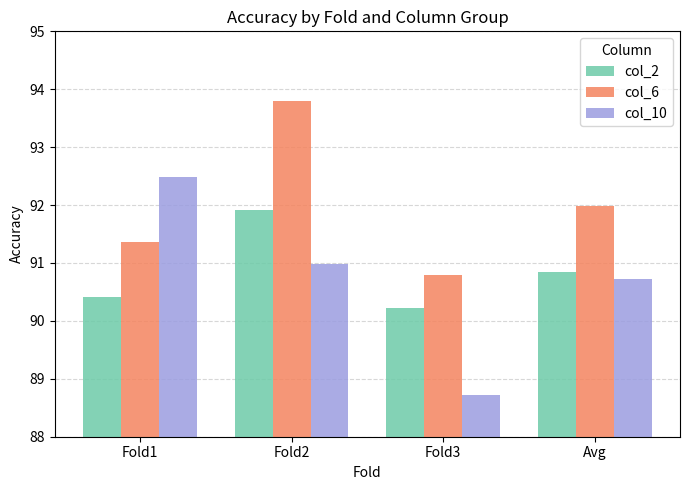

What value does the col_10 series have at Fold2?

91.0